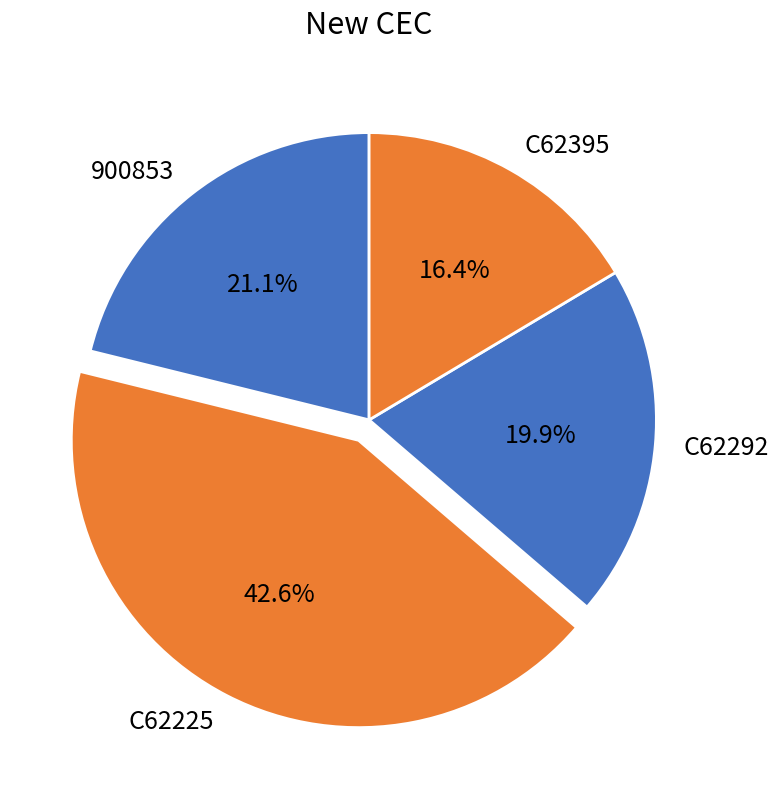

How much of the chart is everything except C62225?

57.4%